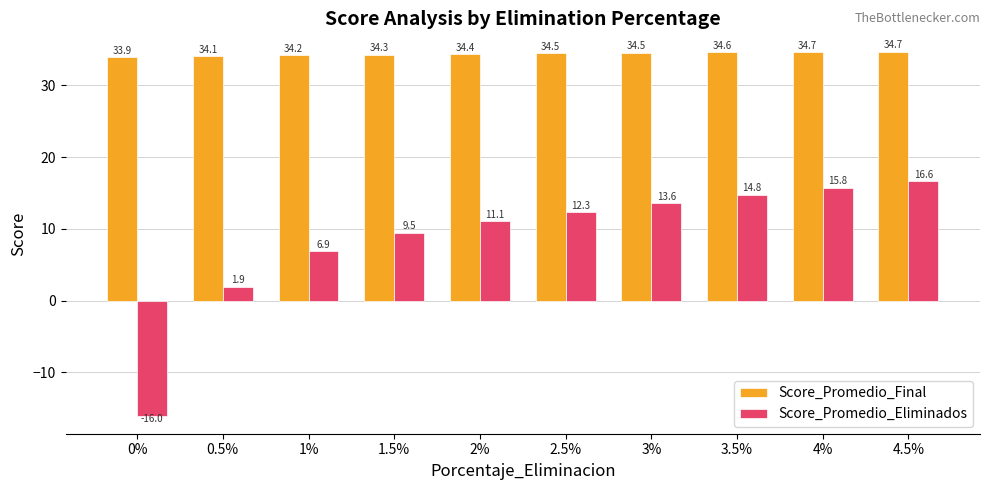

Where does the Score_Promedio_Eliminados series first go above 12?

2.5%